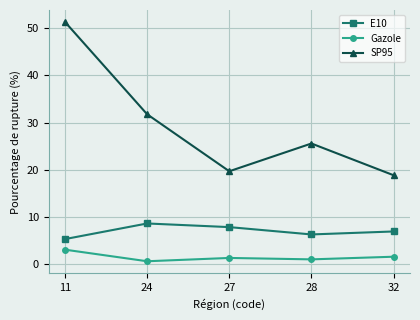

What is the difference between the E10 values at 24 and 28?

2.3